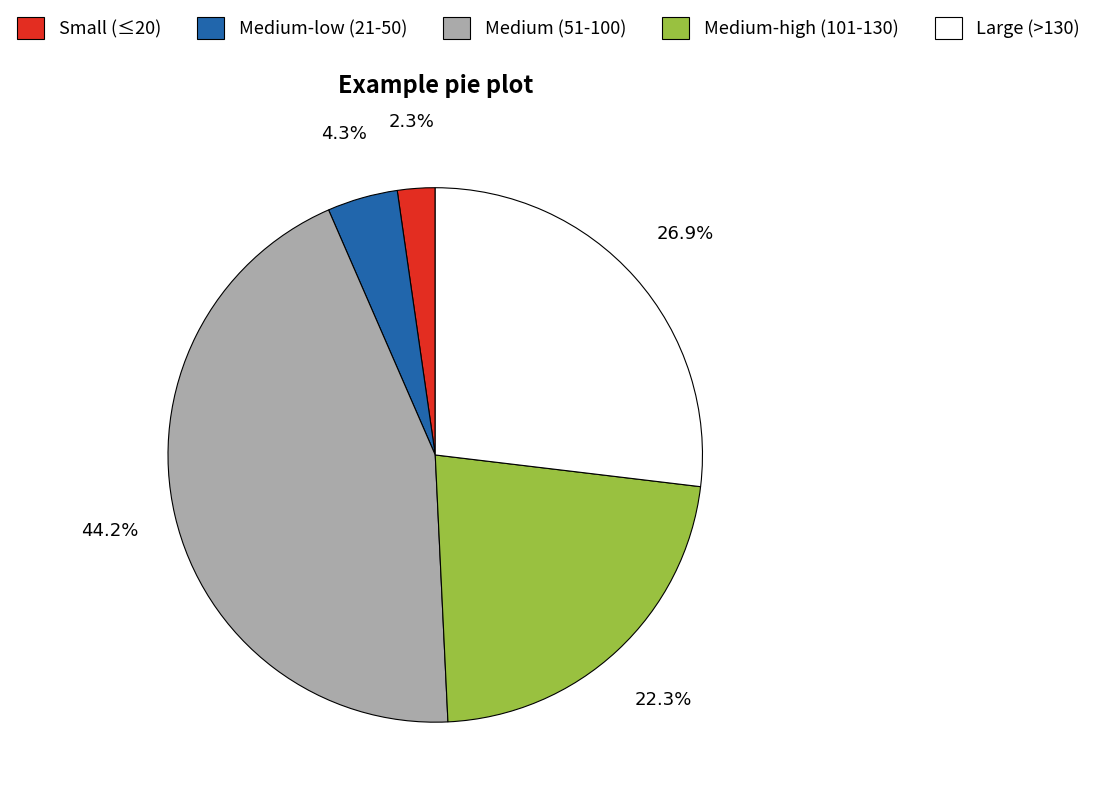

To the nearest percent, what is the difference between the largest and smallest slice percentages?

42%